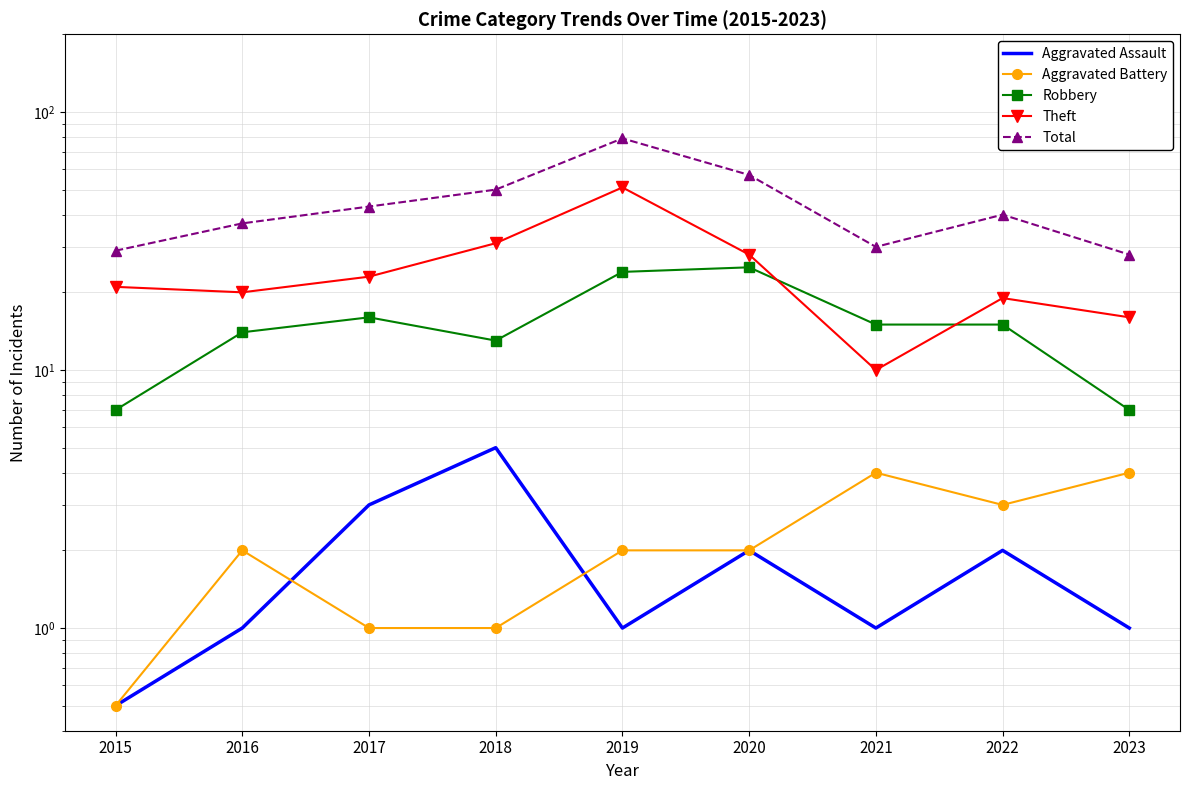

Which series has the largest total across all categories?

Total